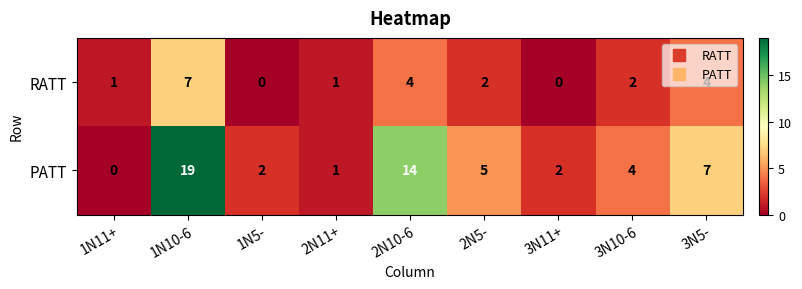

Where does the RATT series first go above 2?

1N10-6